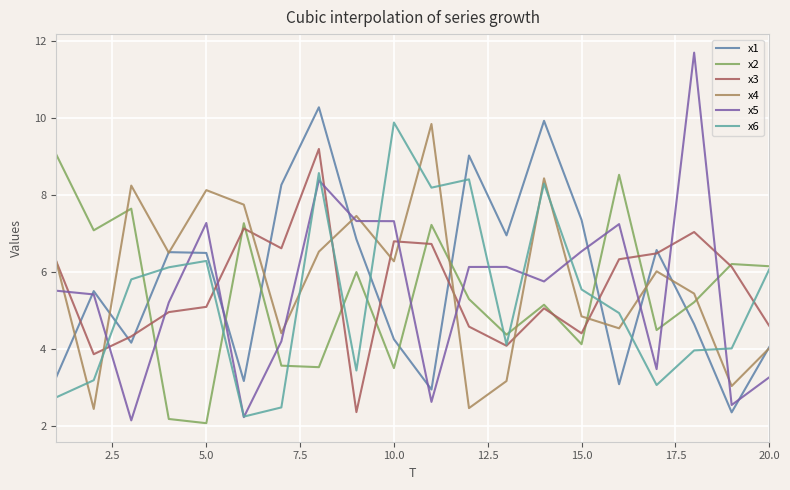

What is the minimum value shown in the chart?

2.1